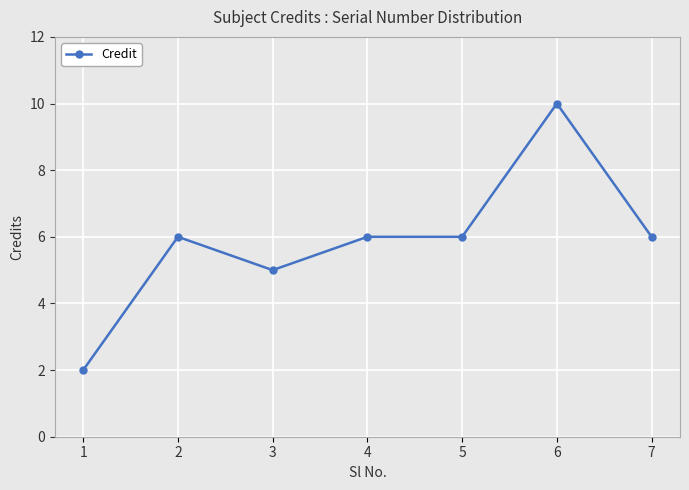

What is the value of the 1st point from the left?

2